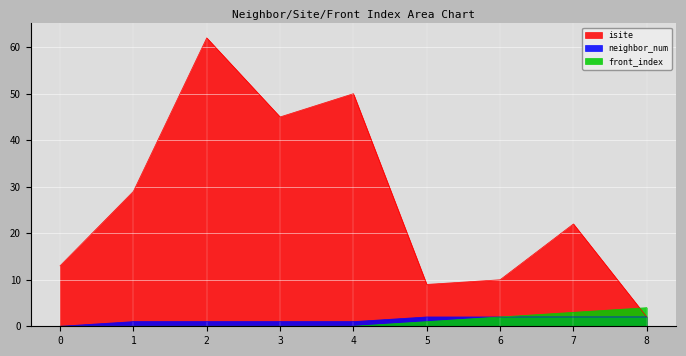

Reading right to left, extract all data points from this chart.

isite: 2	22	10	9	50	45	62	29	13
neighbor_num: 2	2	2	2	1	1	1	1	0
front_index: 4	3	2	1	0	0	0	0	0